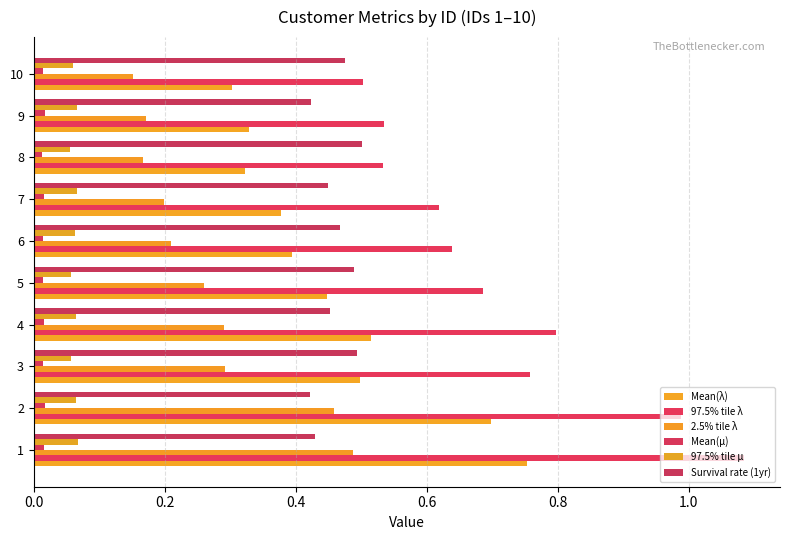

Rank the series at 9 from highest to lowest value.

97.5% tile λ, Survival rate (1yr), Mean(λ), 2.5% tile λ, 97.5% tile μ, Mean(μ)